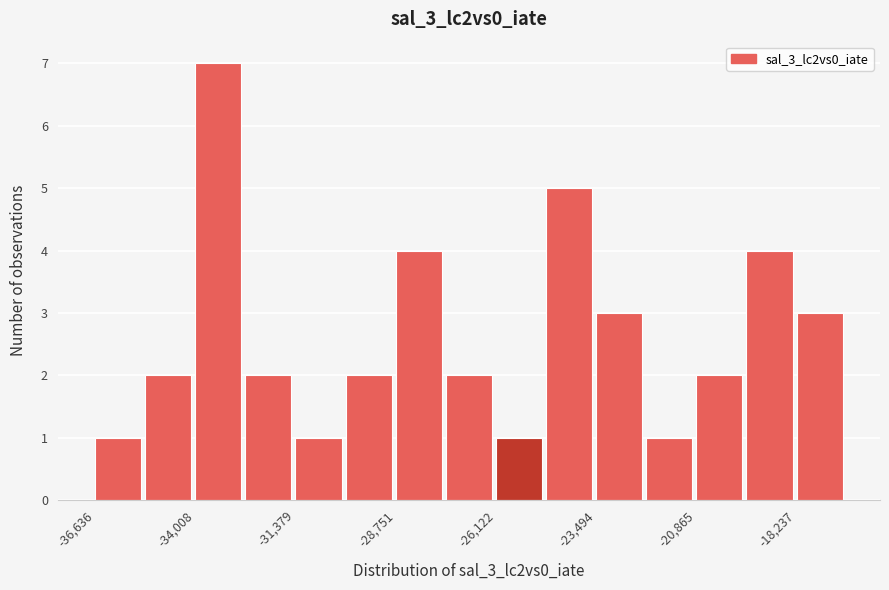

Read against the x-axis, roughly where is the centre of the tallest bar?

-33500